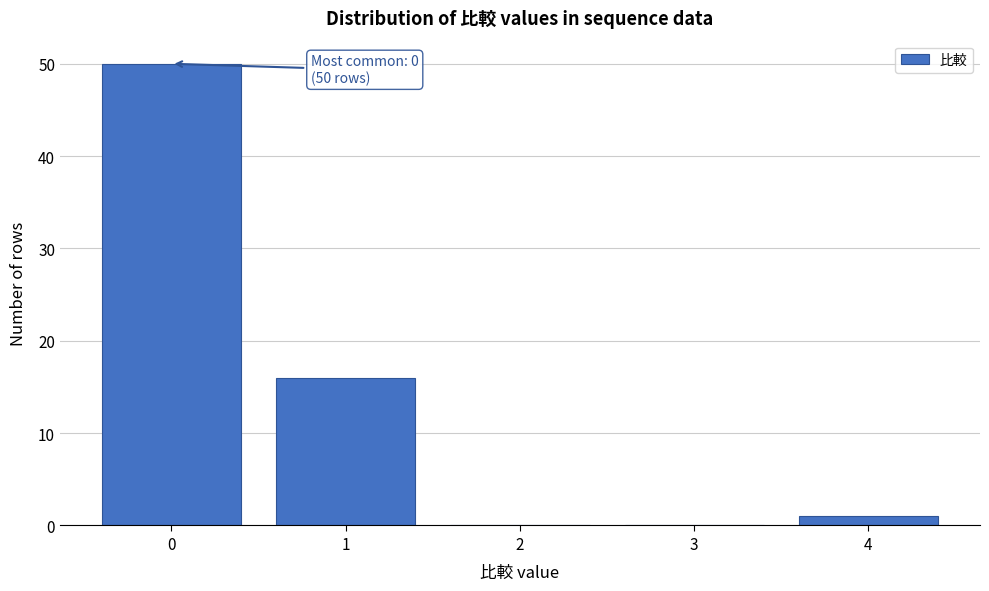

Which range on the x-axis has the tallest bar?

-0.5 to 0.5